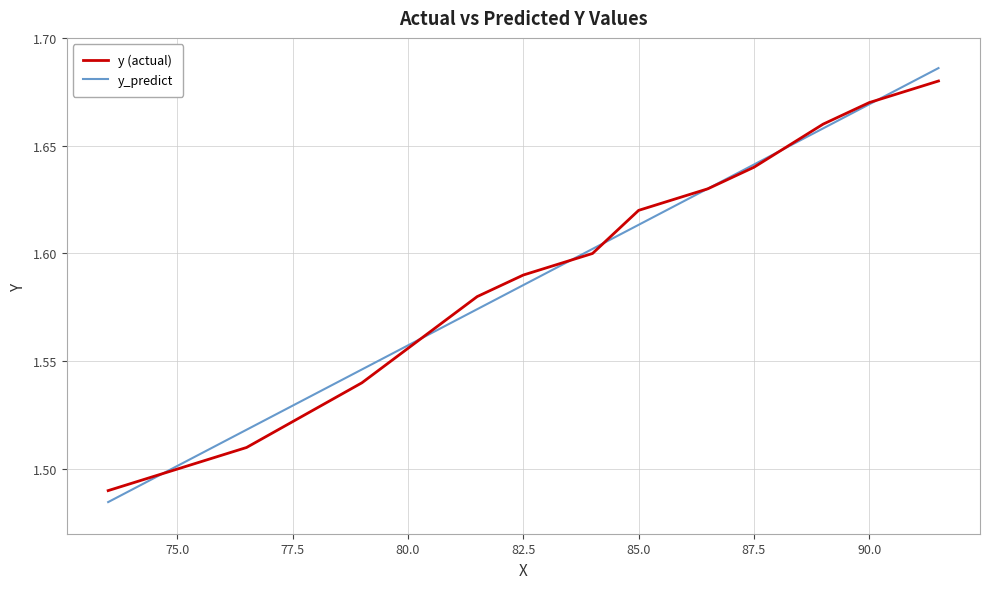

Which series has the widest spread of values?

y_predict